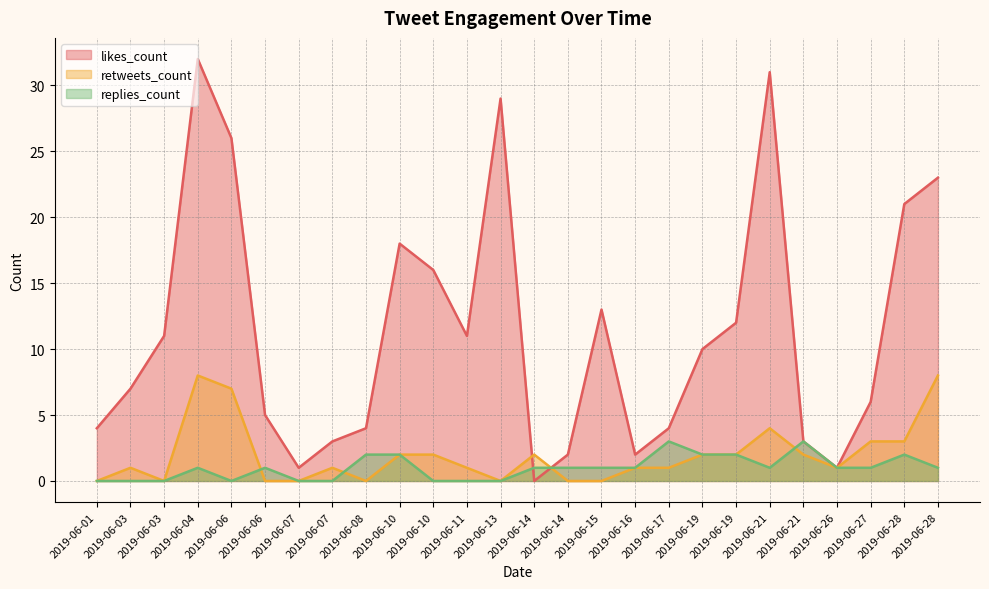

List the series in order of their peak value, lowest first.

replies_count, retweets_count, likes_count